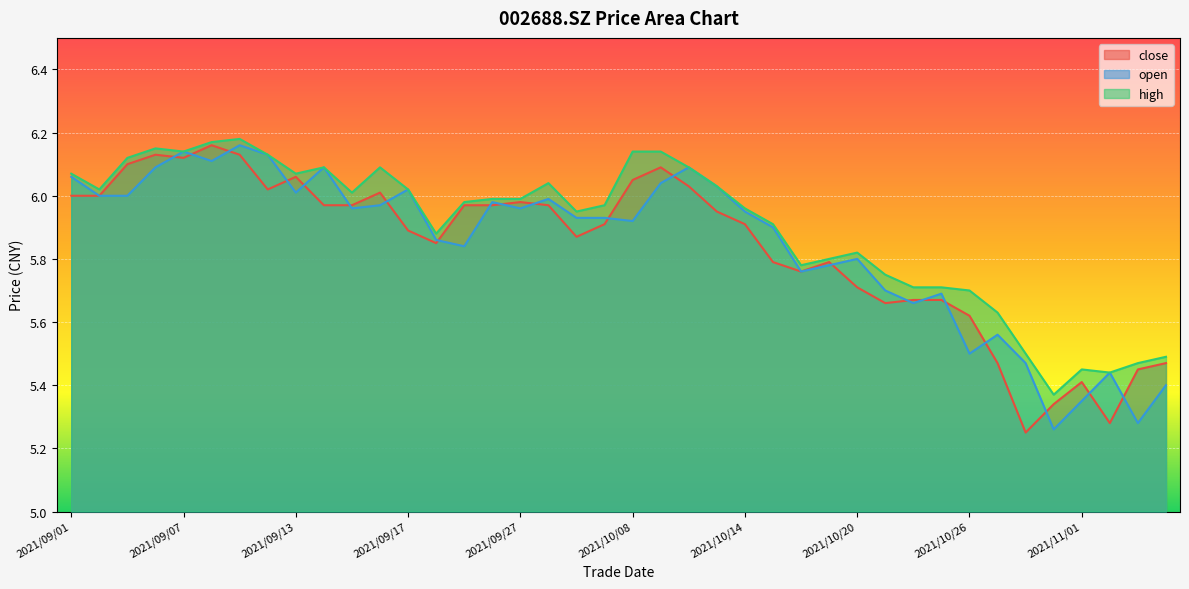

Reading left to right, transcribe all the data shown in this chart.

close: 6.0	6.0	6.1	6.1	6.1	6.2	6.1	6.0	6.1	6.0	6.0	6.0	5.9	5.8	6.0	6.0	6.0	6.0	5.9	5.9	6.0	6.1	6.0	6.0	5.9	5.8	5.8	5.8	5.7	5.7	5.7	5.7	5.6	5.5	5.2	5.3	5.4	5.3	5.5	5.5
open: 6.1	6.0	6.0	6.1	6.1	6.1	6.2	6.1	6.0	6.1	6.0	6.0	6.0	5.9	5.8	6.0	6.0	6.0	5.9	5.9	5.9	6.0	6.1	6.0	6.0	5.9	5.8	5.8	5.8	5.7	5.7	5.7	5.5	5.6	5.5	5.3	5.3	5.4	5.3	5.4
high: 6.1	6.0	6.1	6.2	6.1	6.2	6.2	6.1	6.1	6.1	6.0	6.1	6.0	5.9	6.0	6.0	6.0	6.0	6.0	6.0	6.1	6.1	6.1	6.0	6.0	5.9	5.8	5.8	5.8	5.8	5.7	5.7	5.7	5.6	5.5	5.4	5.5	5.4	5.5	5.5